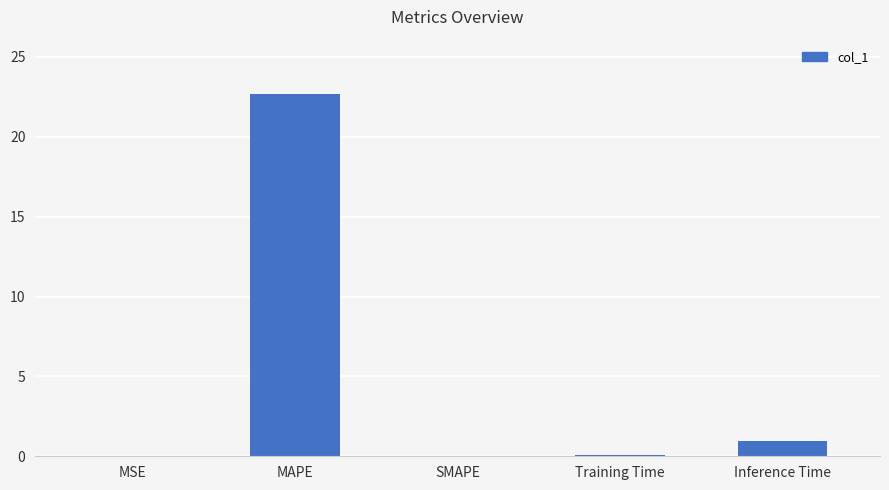

Which label corresponds to the largest value in the chart?

MAPE